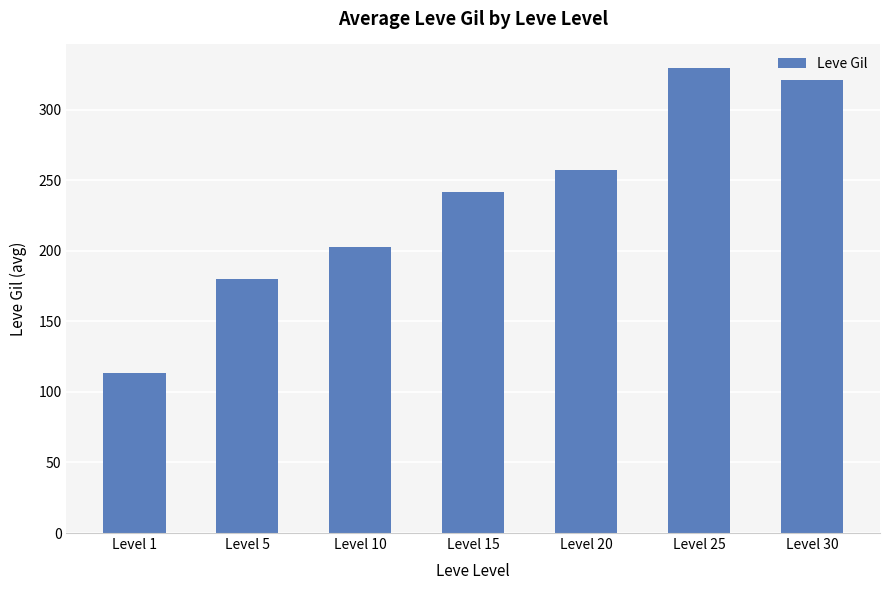

What is the average value?

235.0